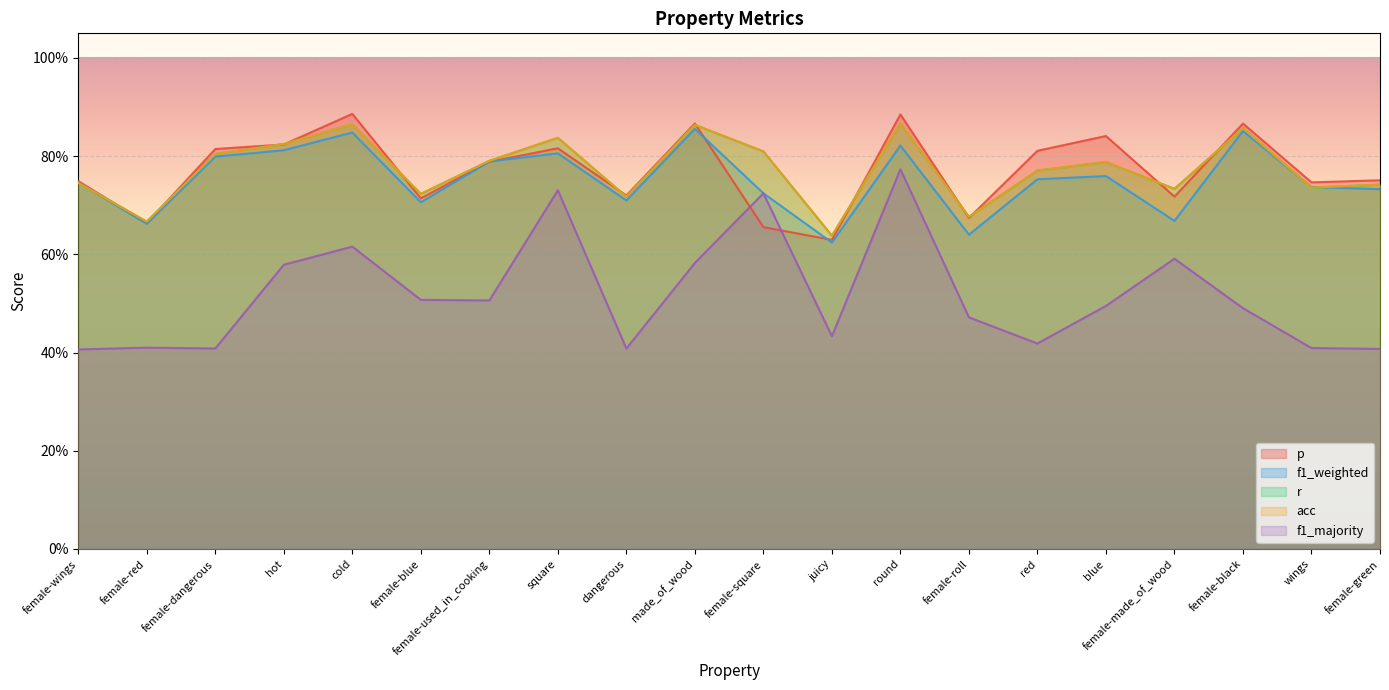

Which has a higher value, dangerous or round?

round